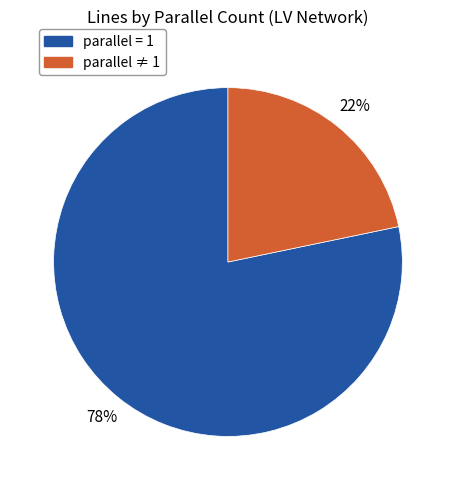

Is it true that parallel ≠ 1 is 22% of the pie?

True